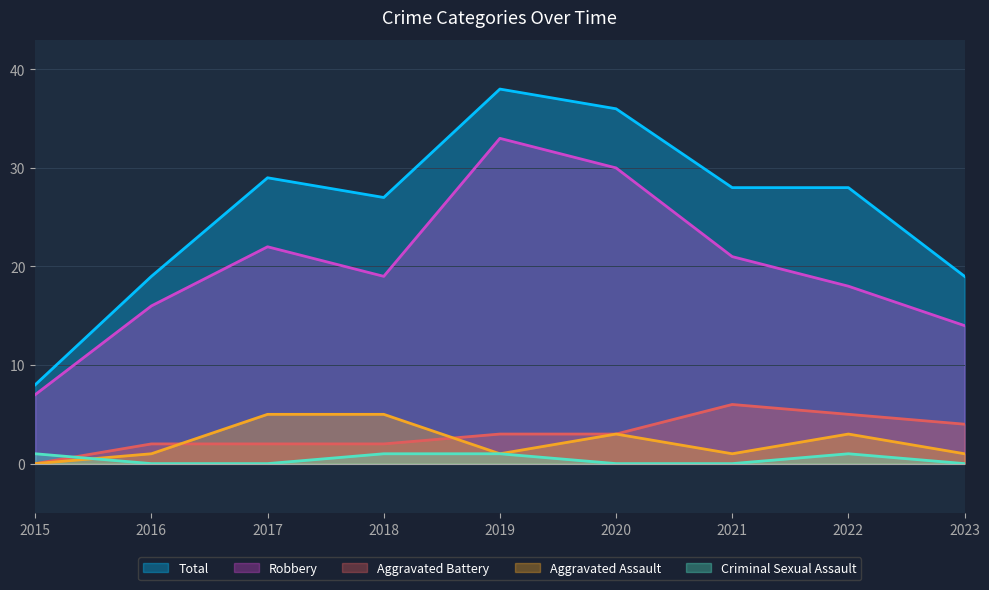

Reading left to right, what are all the values shown in this chart?

Robbery: 7	16	22	19	33	30	21	18	14
Total: 8	19	29	27	38	36	28	28	19
Aggravated Assault: 0	1	5	5	1	3	1	3	1
Aggravated Battery: 0	2	2	2	3	3	6	5	4
Criminal Sexual Assault: 1	0	0	1	1	0	0	1	0